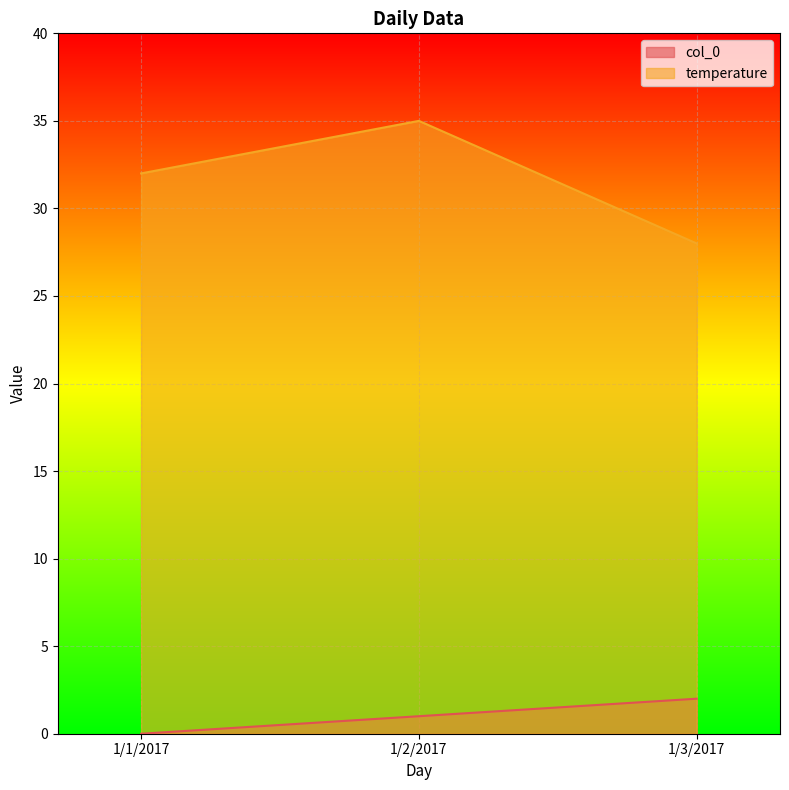

How many positive values does the col_0 series have?

2